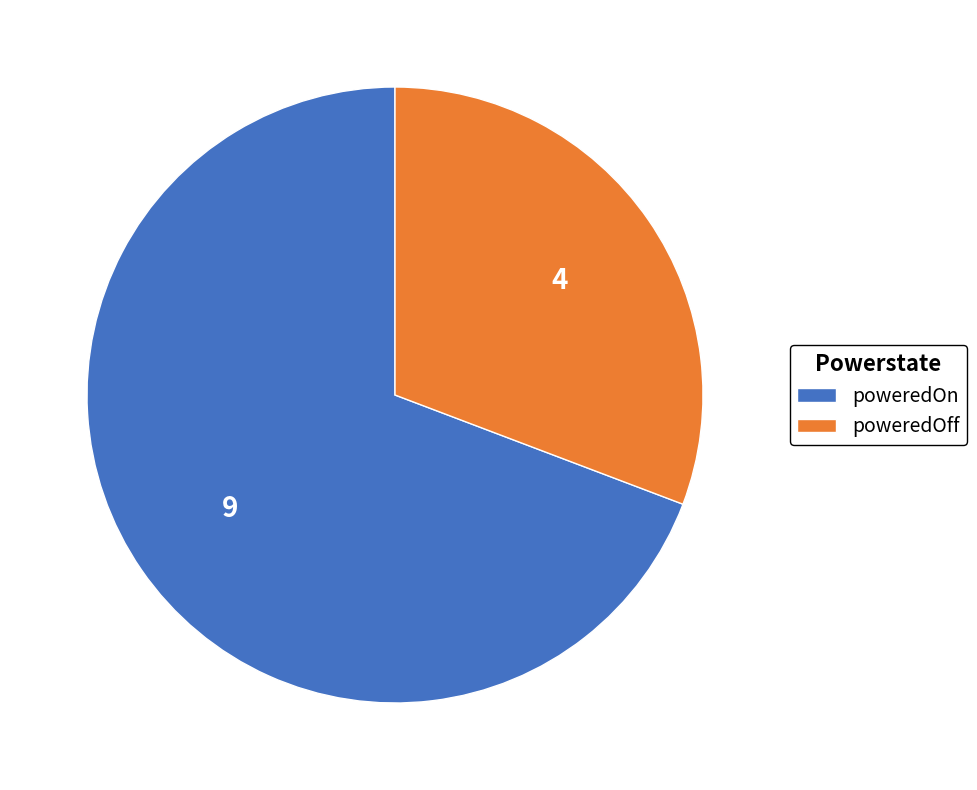

How many segments does this pie chart have?

2